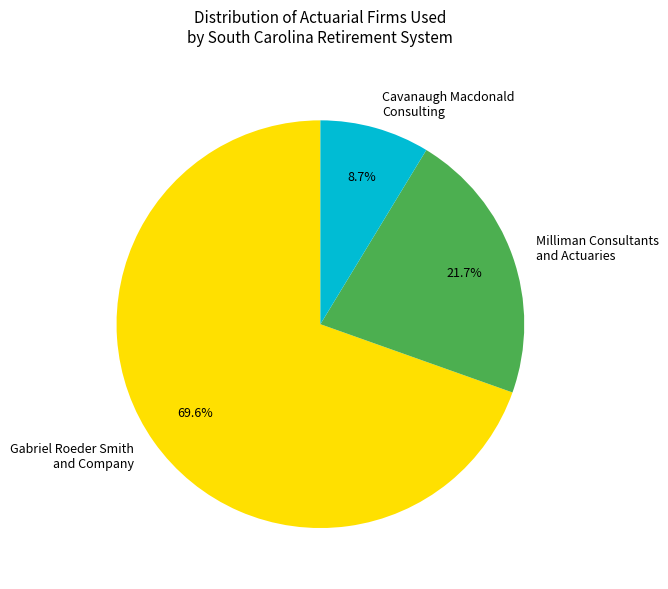

What percentage do Gabriel Roeder Smith and Company and Milliman Consultants and Actuaries together represent?

91.3%